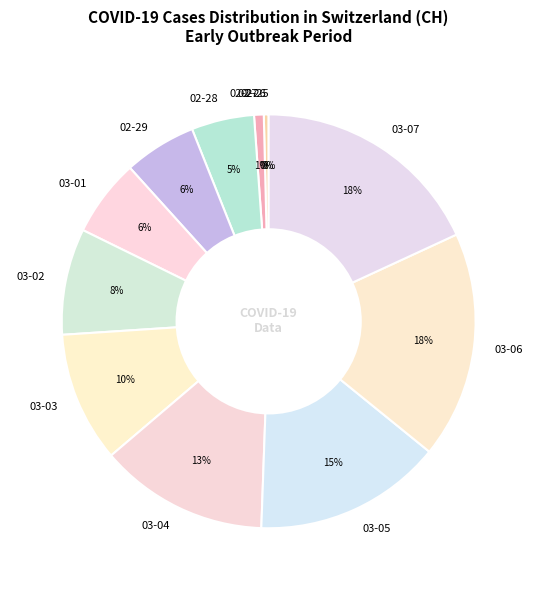

To the nearest percent, what is the average slice percentage?

8%